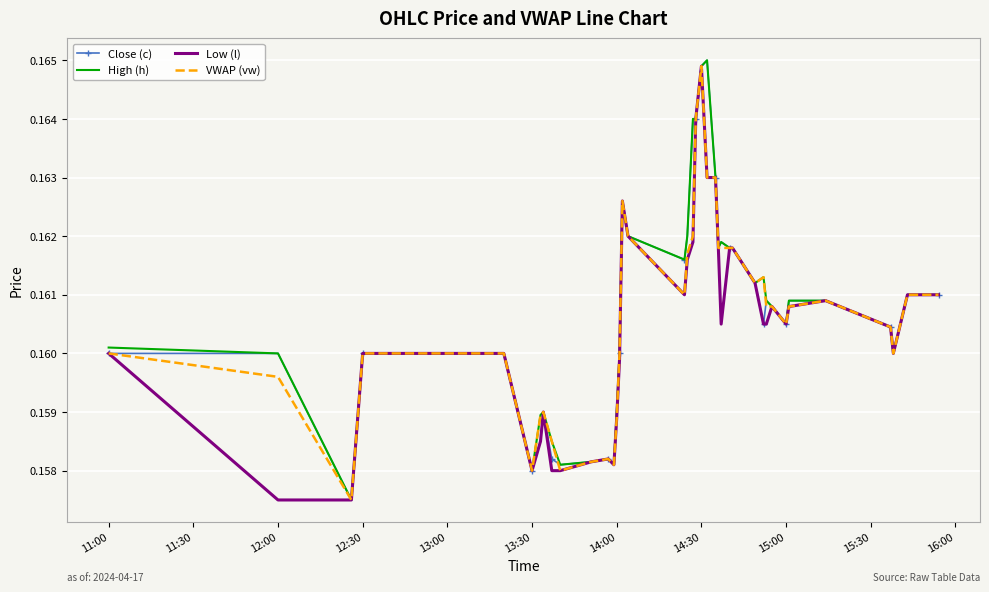

What are all the series names shown in the legend?

Close (c), High (h), Low (l), VWAP (vw)